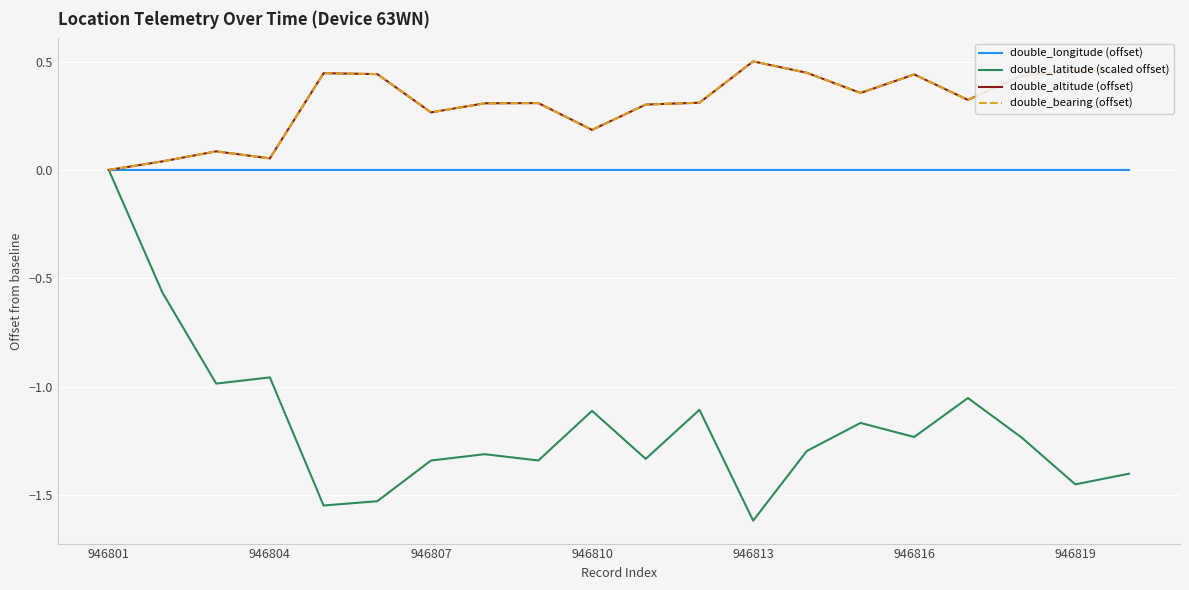

Does the chart have visible grid lines?

Yes